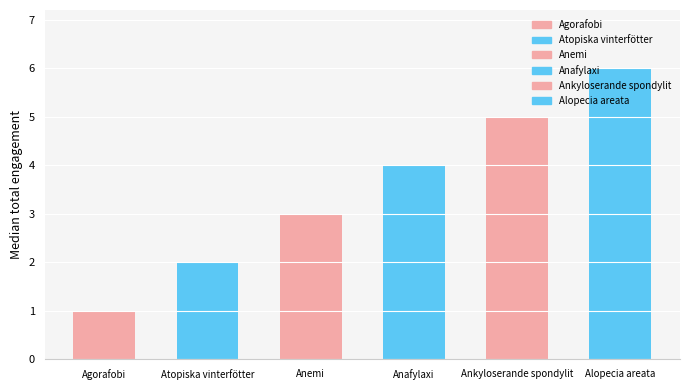

What is the change in value from Anafylaxi to Ankyloserande spondylit?

+1